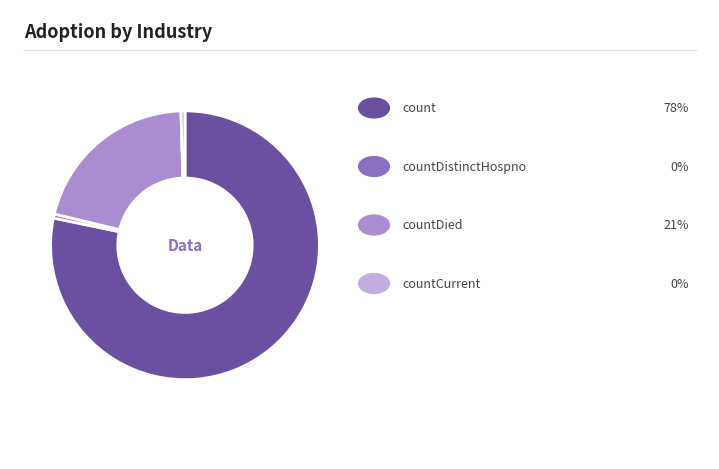

Count the number of slices in the pie.

4